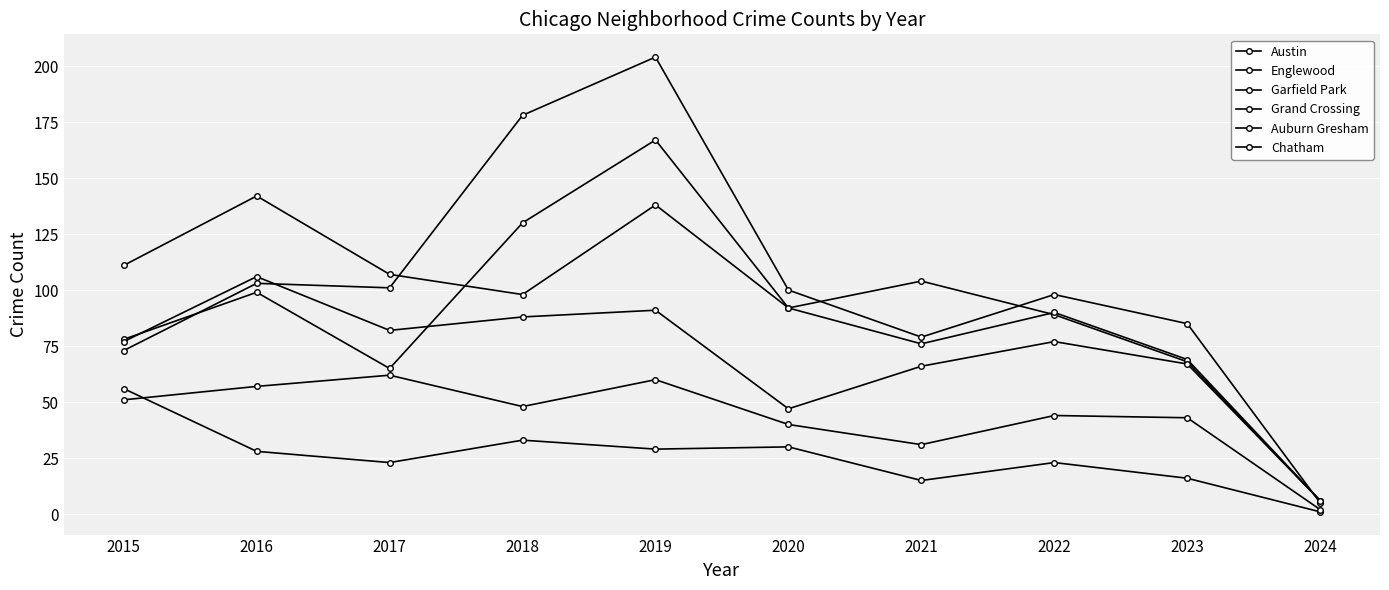

How many lines are shown in the chart?

6